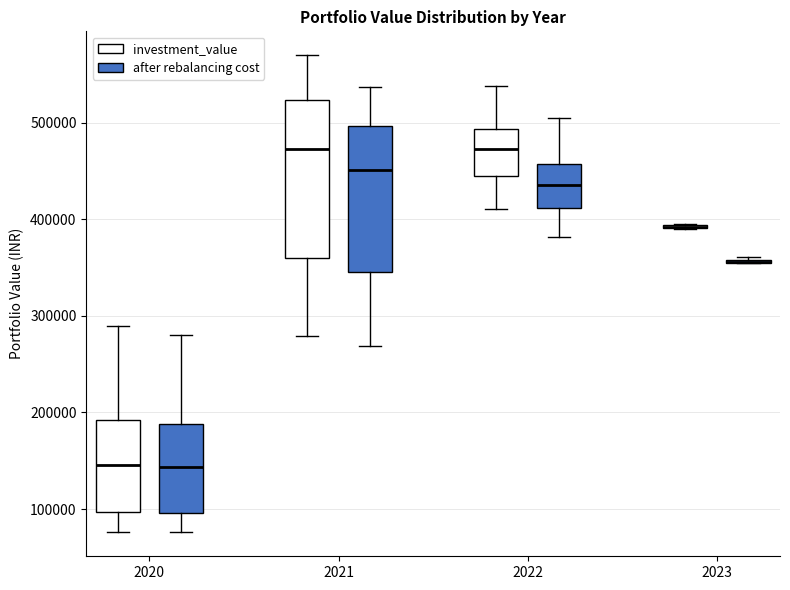

Reading left to right, transcribe this box plot: for each box, give where its median line is, the range the box spans, and where its two whiskers end, as read against the y-axis. The values are not printed on the chart, so give them approximately, as read against the axis.

2020 (investment_value): median 150000, box 100000 to 190000, whiskers 80000 to 290000
2020 (after rebalancing cost): median 140000, box 100000 to 190000, whiskers 80000 to 280000
2021 (investment_value): median 470000, box 360000 to 520000, whiskers 280000 to 570000
2021 (after rebalancing cost): median 450000, box 350000 to 500000, whiskers 270000 to 540000
2022 (investment_value): median 470000, box 440000 to 490000, whiskers 410000 to 540000
2022 (after rebalancing cost): median 430000, box 410000 to 460000, whiskers 380000 to 510000
2023 (investment_value): box collapsed to a line at 390000, whiskers 390000 to 400000
2023 (after rebalancing cost): box collapsed to a line at 360000, whiskers 360000 to 360000